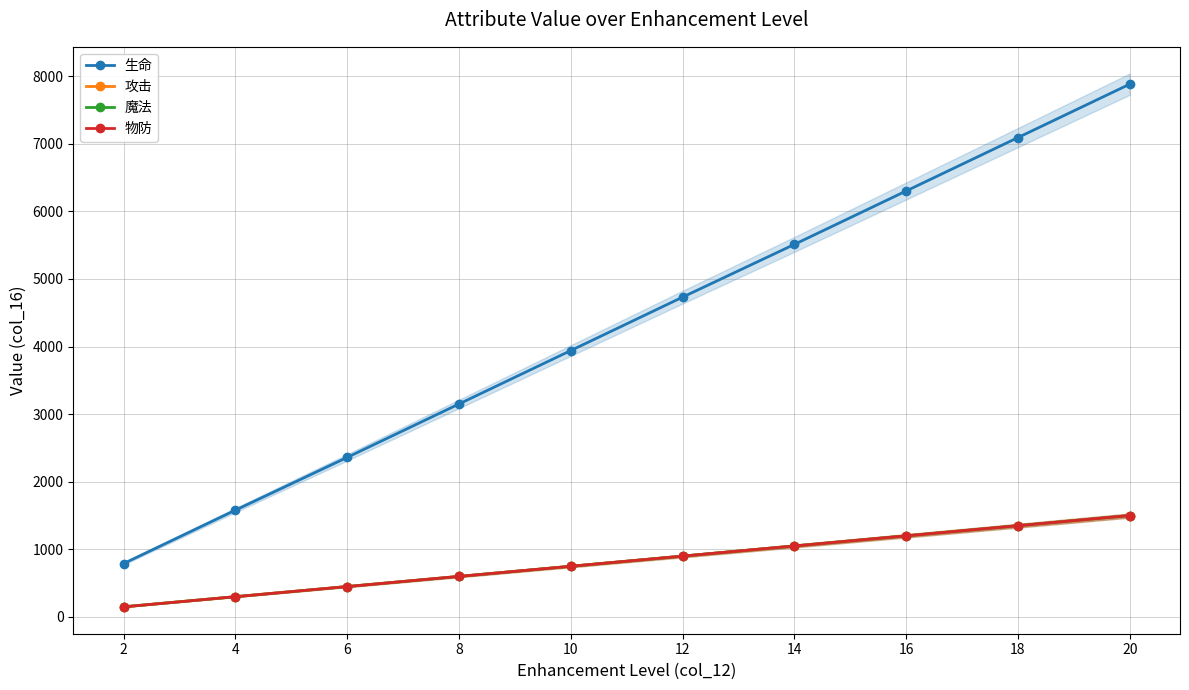

What is the minimum value for 魔法?

150